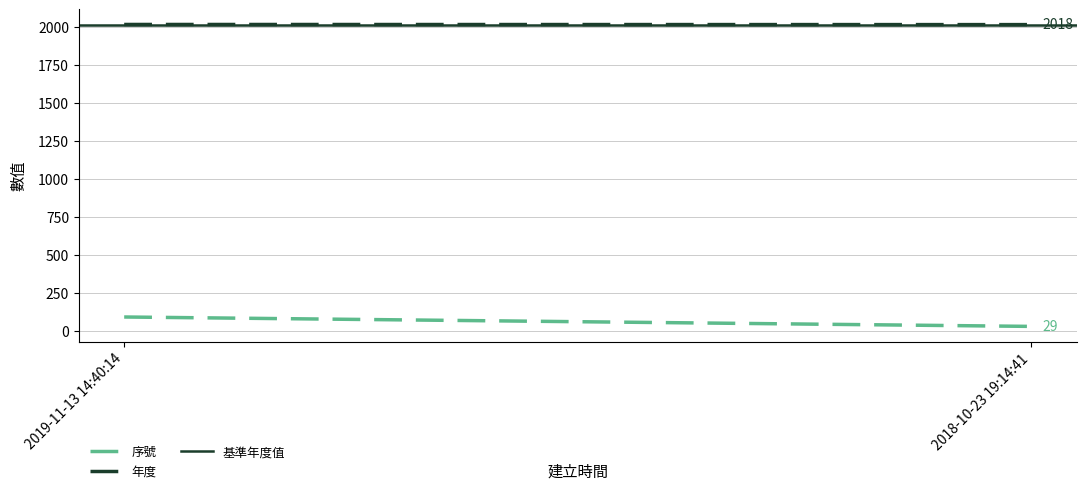

Reading left to right, transcribe all the data shown in this chart.

序號: 2019-11-13 14:40:14=91	2018-10-23 19:14:41=29
年度: 2019-11-13 14:40:14=2019	2018-10-23 19:14:41=2018
基準年度值: 2019-11-13 14:40:14=2018	2018-10-23 19:14:41=2018